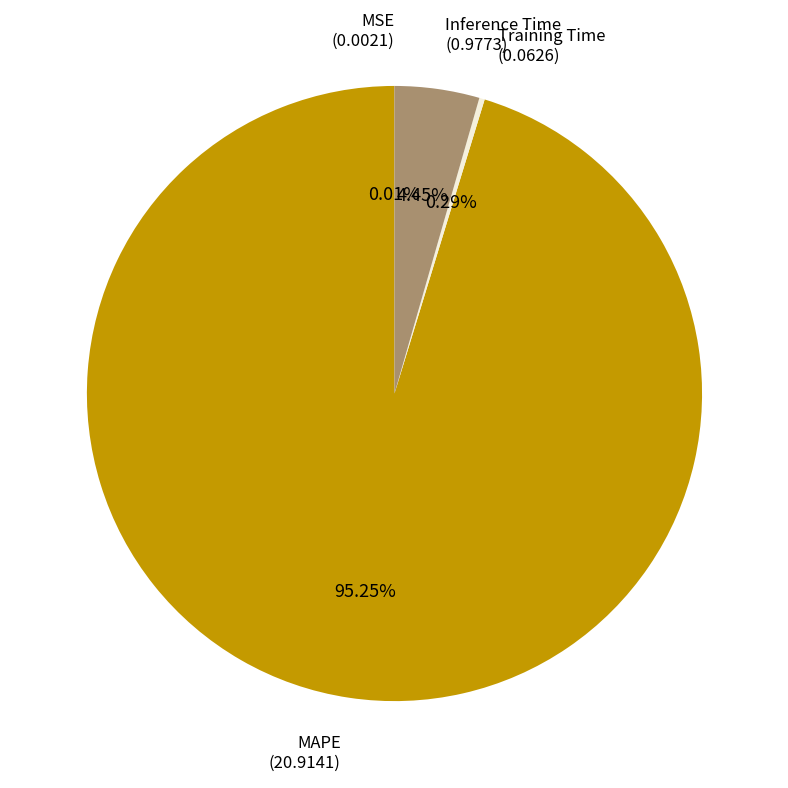

Does Training Time (0.0626) account for over 50% of the chart?

No